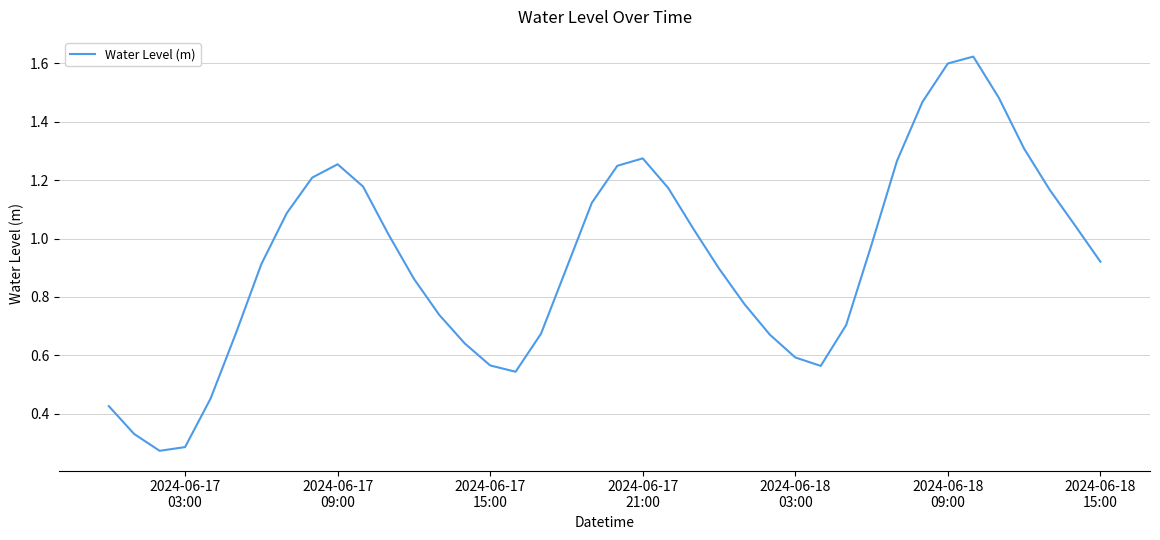

Reading right to left, transcribe all the data shown in this chart.

0.9	1.0	1.2	1.3	1.5	1.6	1.6	1.5	1.3	1.0	0.7	0.6	0.6	0.7	0.8	0.9	1.0	1.2	1.3	1.2	1.1	0.9	0.7	0.5	0.6	0.6	0.7	0.9	1.0	1.2	1.3	1.2	1.1	0.9	0.7	0.5	0.3	0.3	0.3	0.4